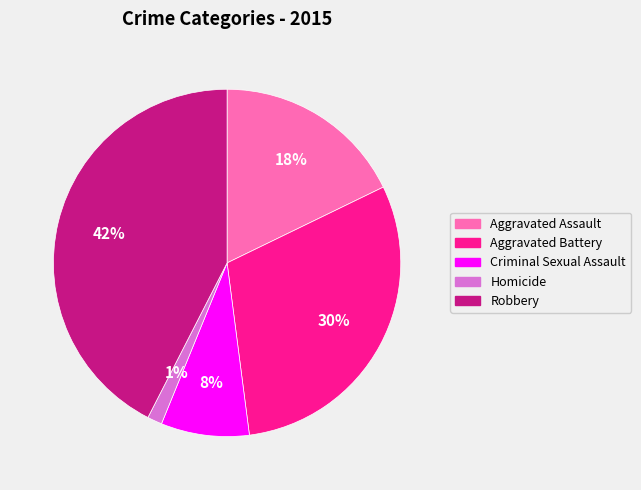

True or false: Criminal Sexual Assault accounts for 8% of the total.

True